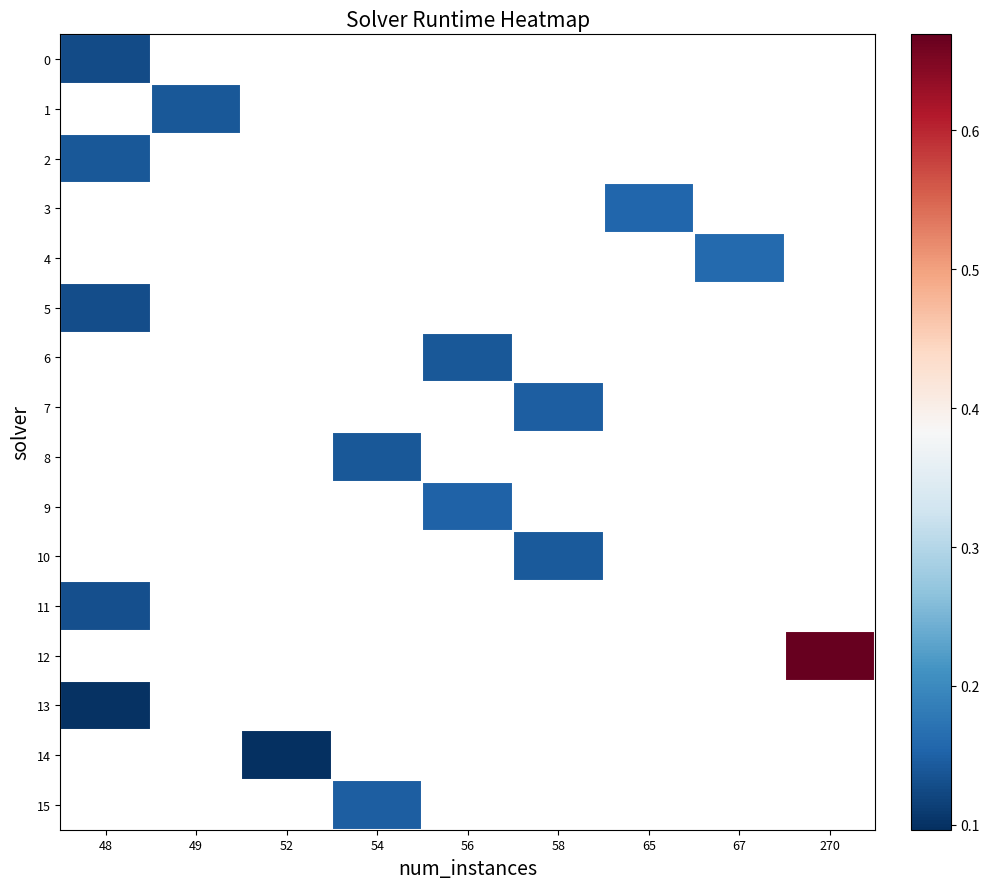

At how many categories does at least one series exceed 0?

9